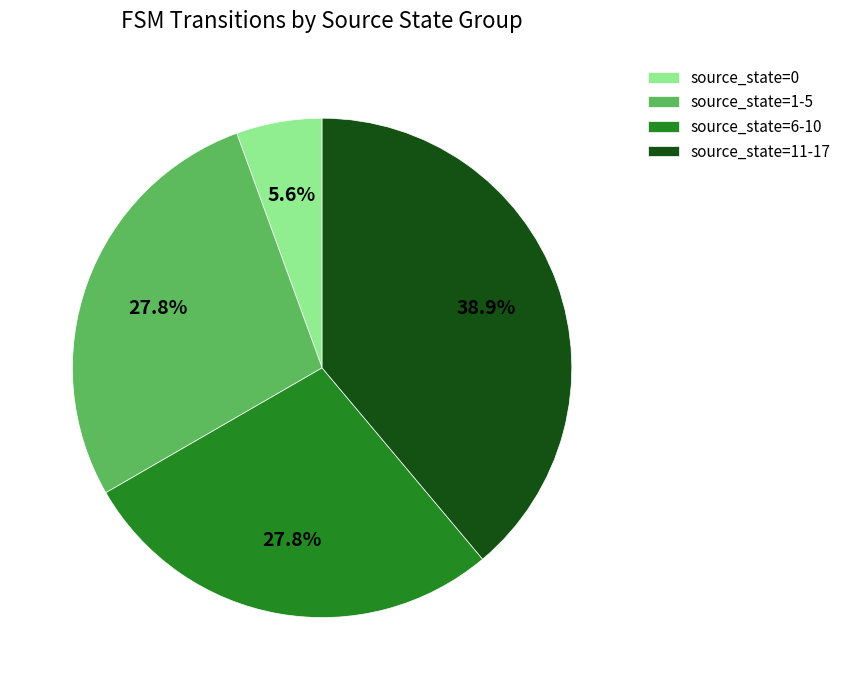

To the nearest percent, what is the difference between the largest and smallest slice percentages?

33%